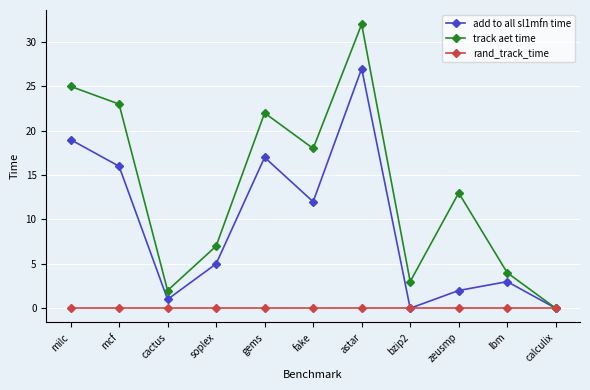

What is the difference between the second highest and minimum values in the add to all sl1mfn time series?

19